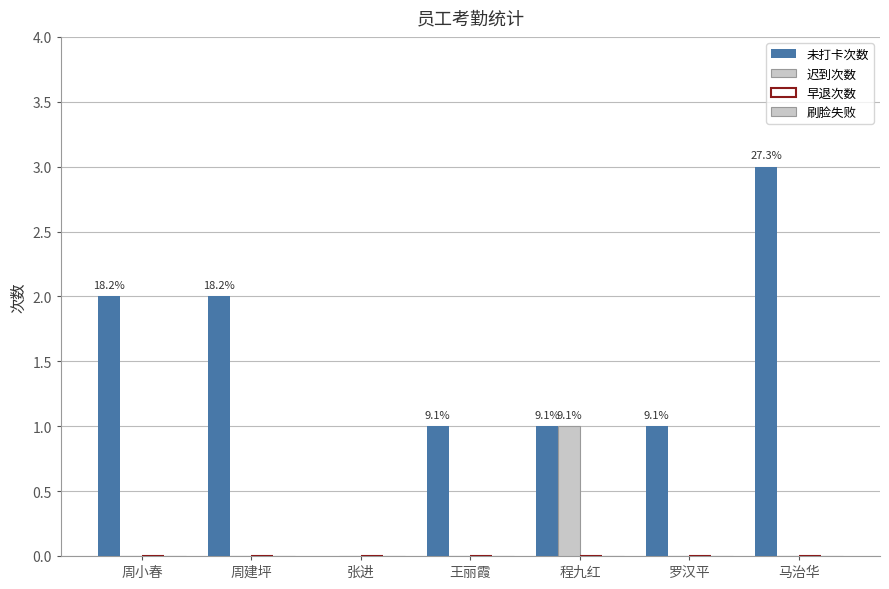

How many groups of bars are there?

7